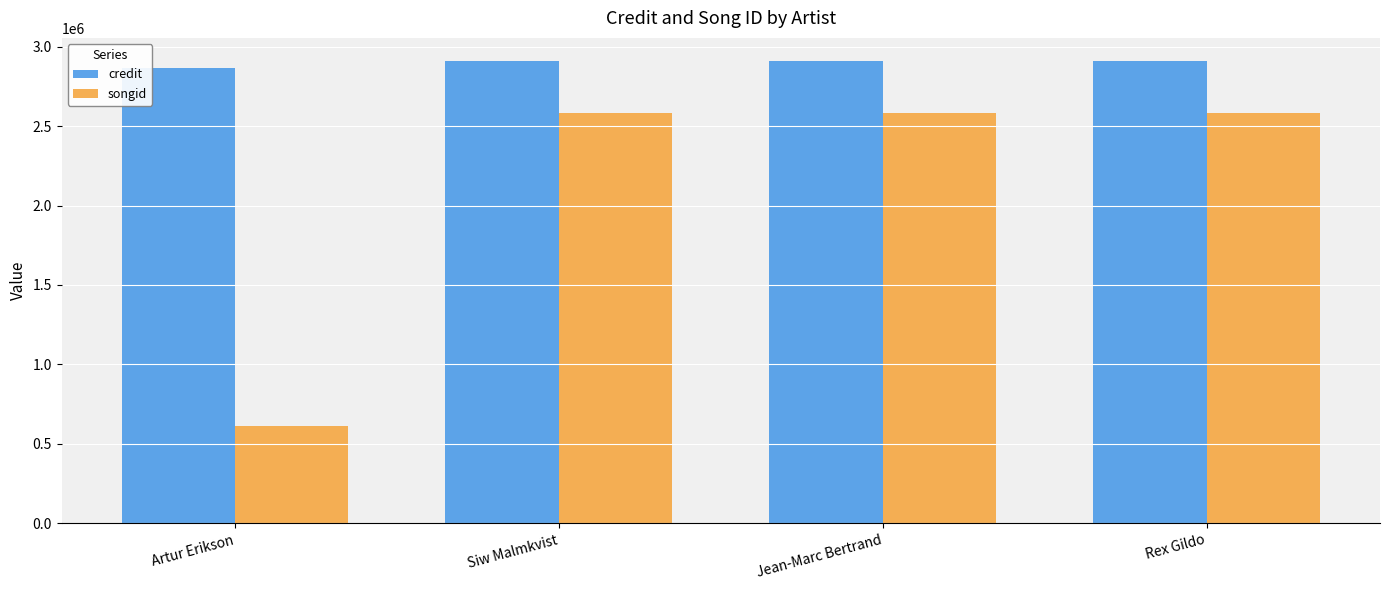

What is the total value across all series at Jean-Marc Bertrand?

5493175